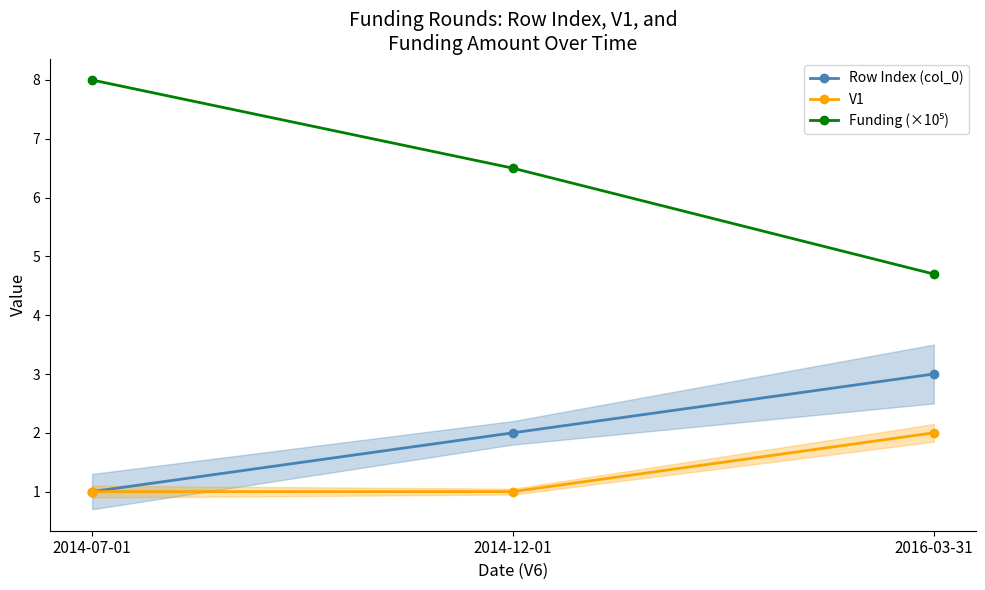

What is the difference between the highest and lowest values at 2016-03-31?

2.7